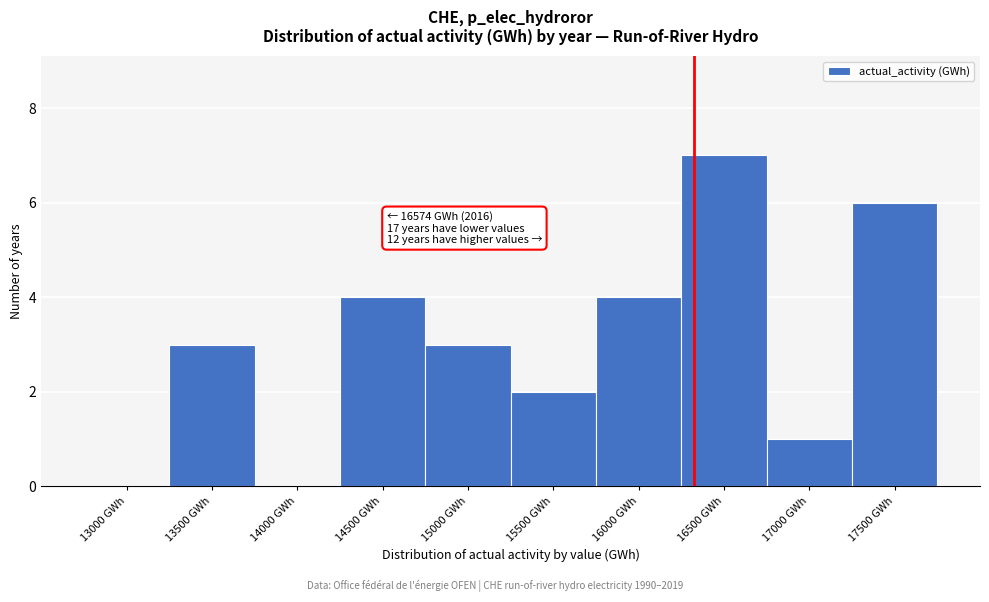

Reading left to right, extract all data points from this chart.

13000 GWh=0	13500 GWh=3	14000 GWh=0	14500 GWh=4	15000 GWh=3	15500 GWh=2	16000 GWh=4	16500 GWh=7	17000 GWh=1	17500 GWh=6